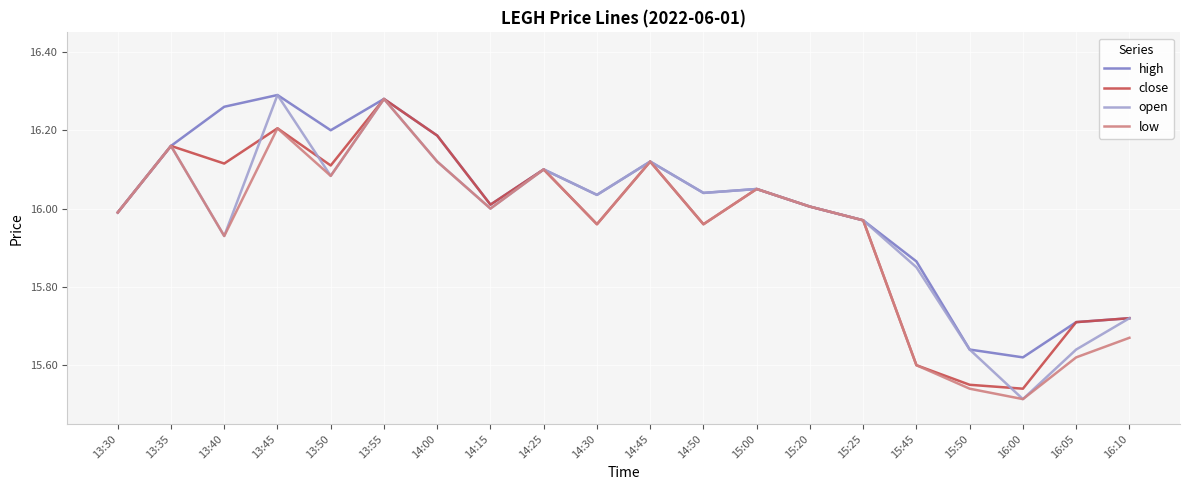

What position from the right is 15:50?

4